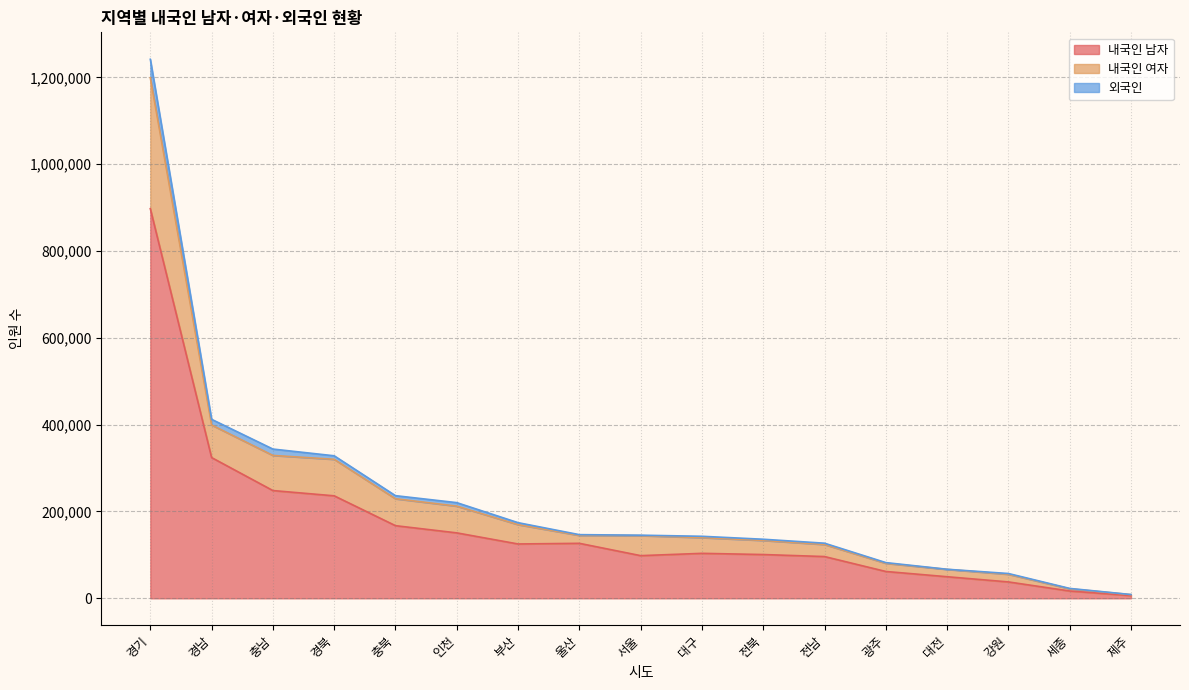

At which category is the sum across all series the highest?

경기